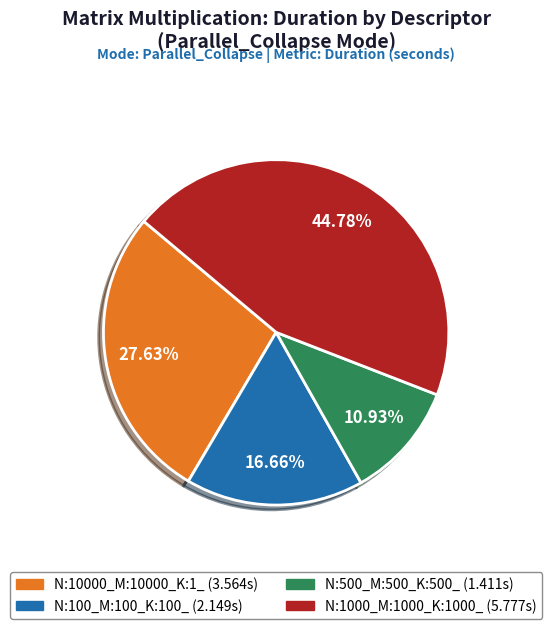

Which category has the smallest portion of the pie?

N:500_M:500_K:500_